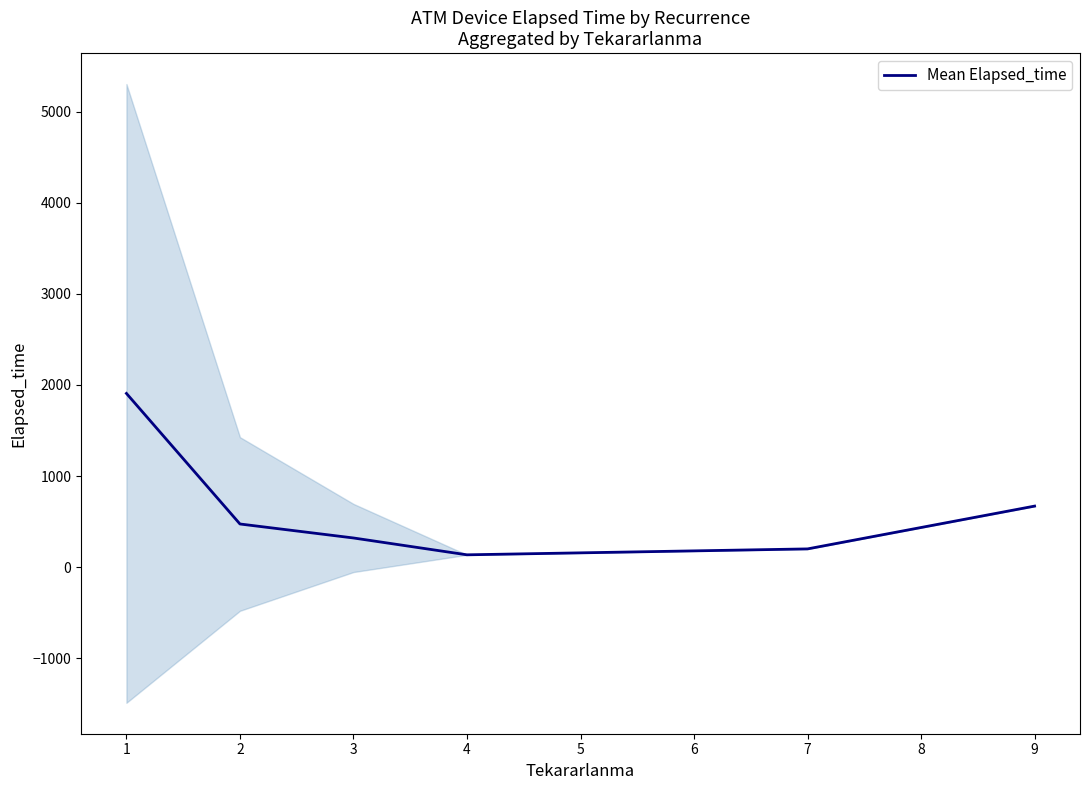

How many lines are shown in the chart?

1